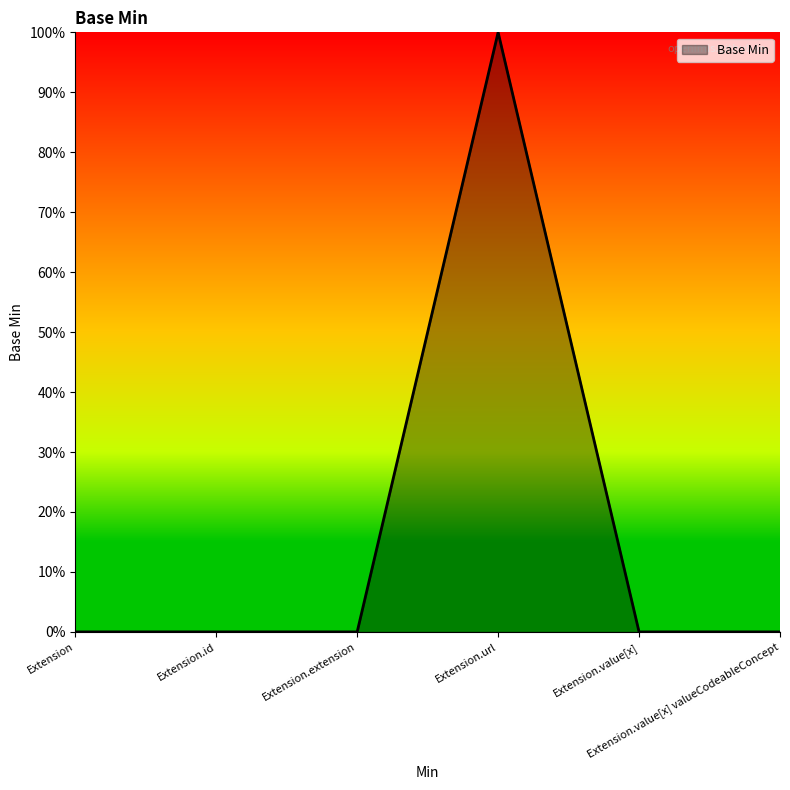

Does the chart display data point markers on the line(s)?

No